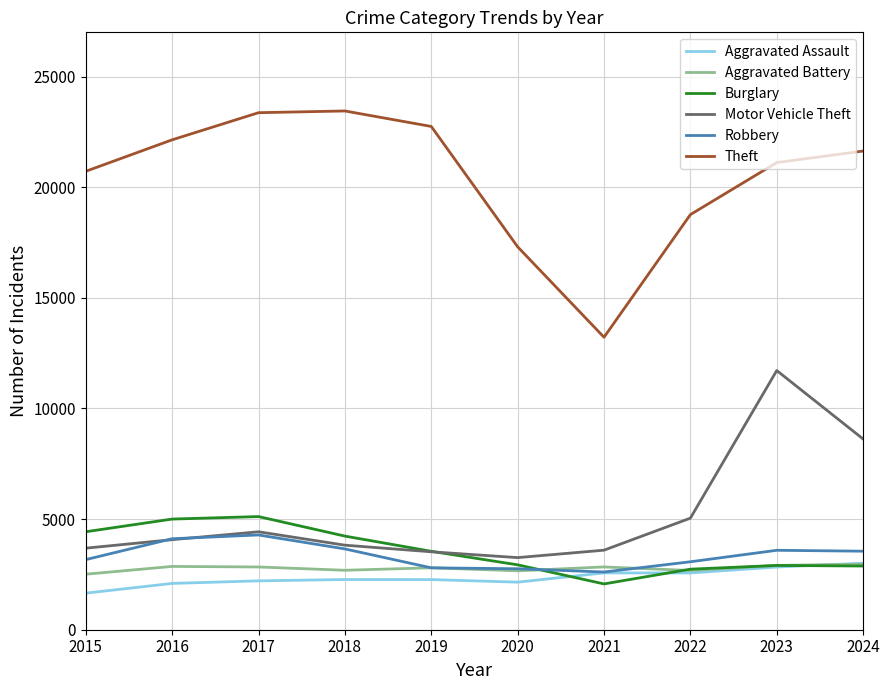

True or false: Robbery and Theft intersect in this chart.

False